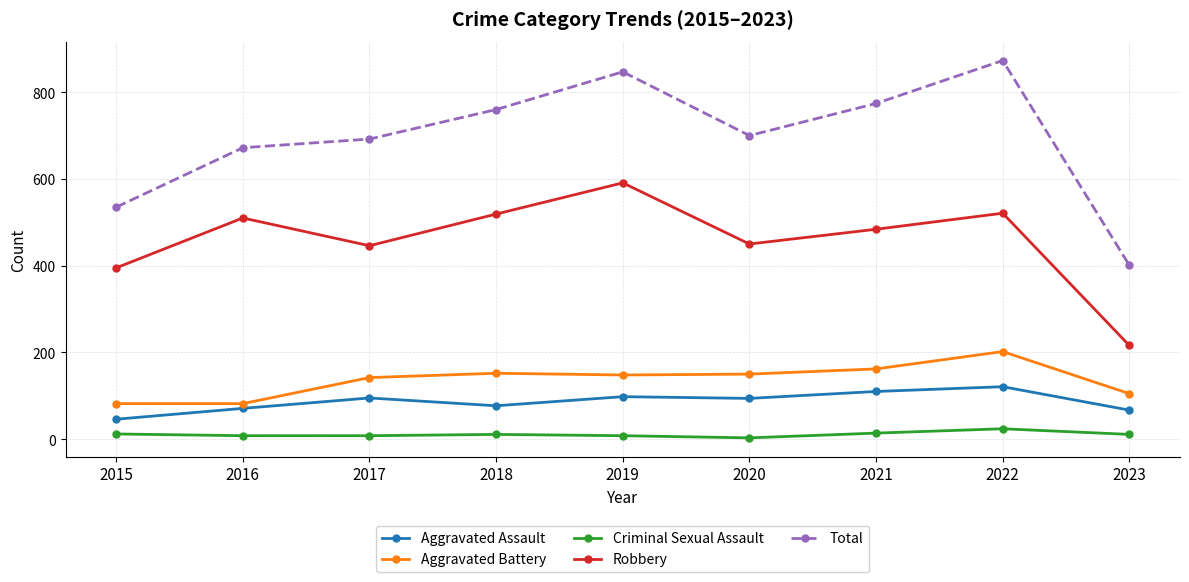

What is the minimum value for Total?

401